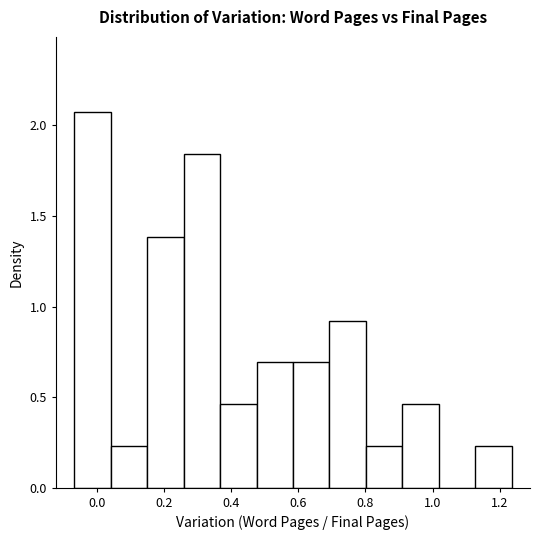

What is the height of the bar covering -0.06 to 0.04 on the x-axis? Neither the bar edges nor the heights are printed on the chart, so give them approximately, as read against the axes.

2.05